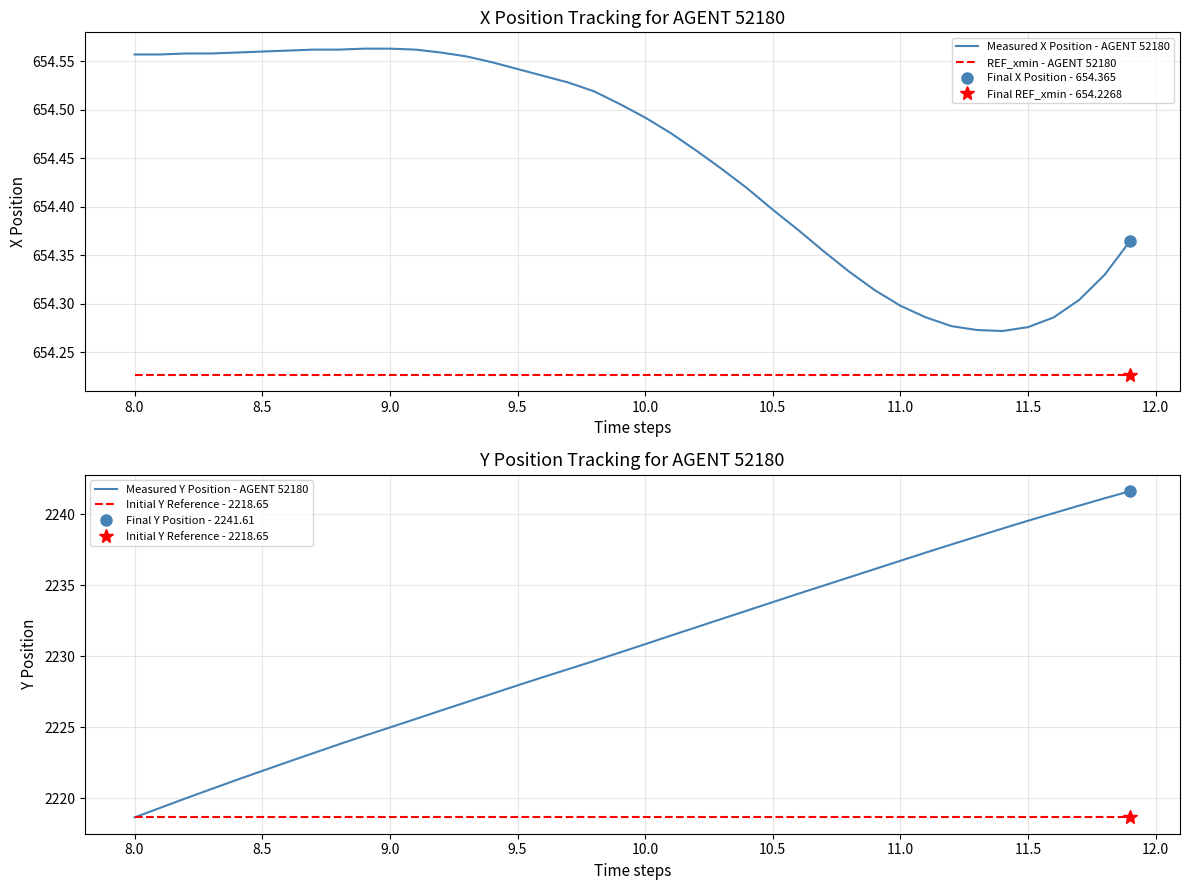

What is the difference between the maximum and second lowest values in the Measured Y Position - AGENT 52180 series?

22.3